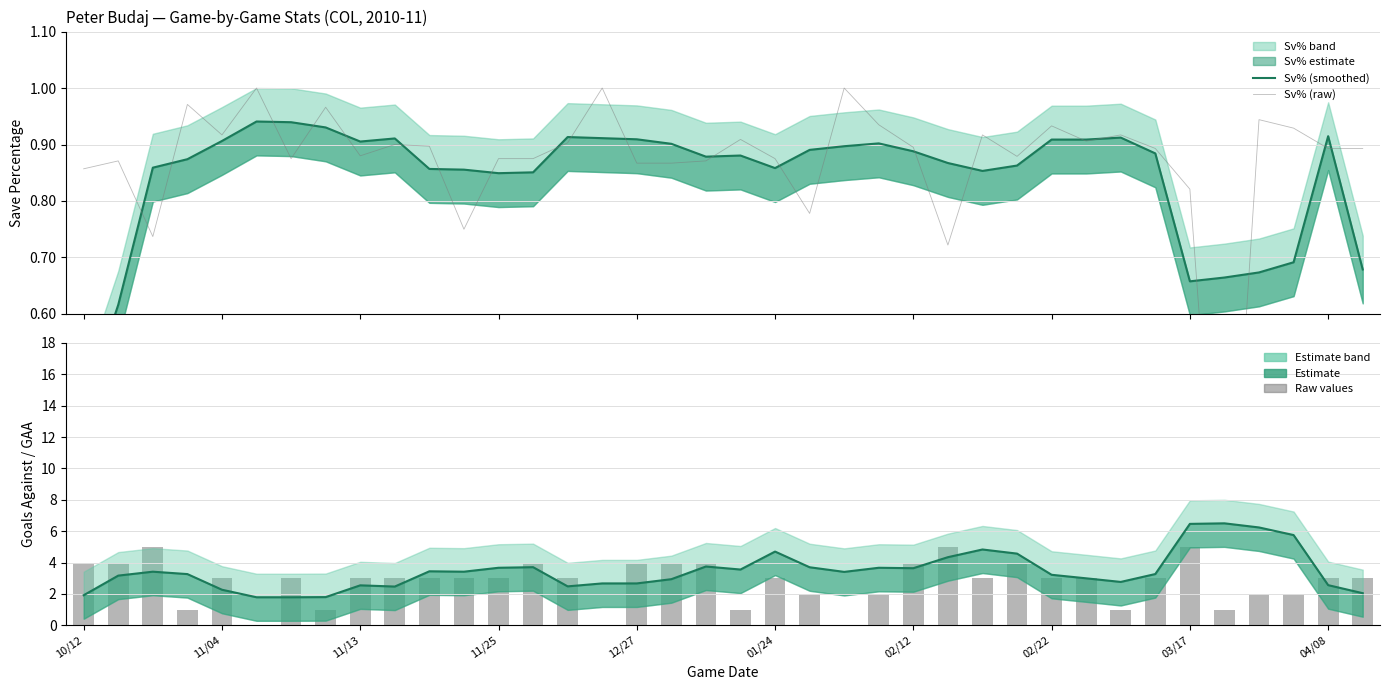

Is the value of Sv% (smoothed) at 36 greater than the value of Sv% (raw) at 10?

Yes